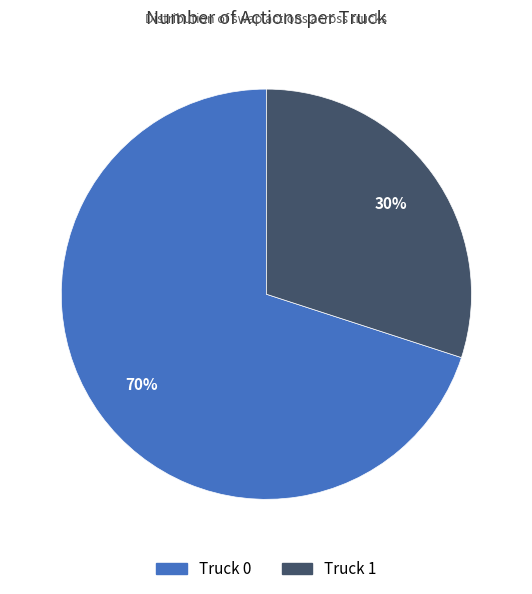

Between Truck 0 and Truck 1, which is larger?

Truck 0